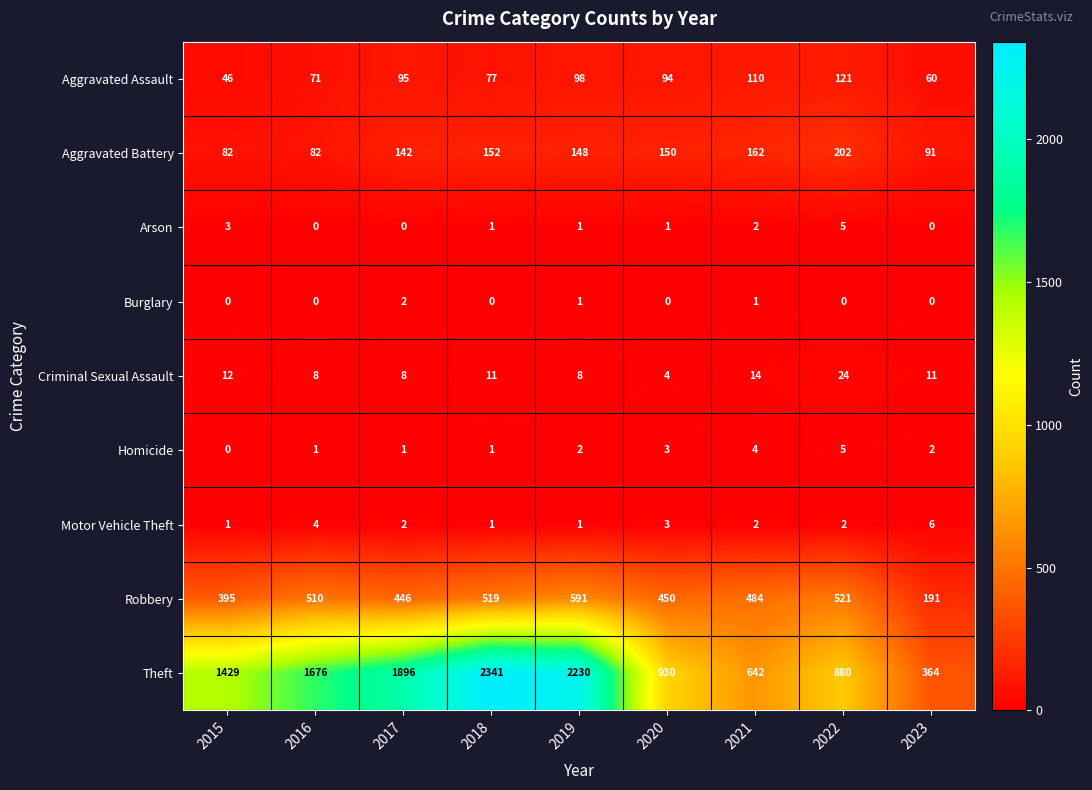

What is the lowest value of the Aggravated Battery series?

82